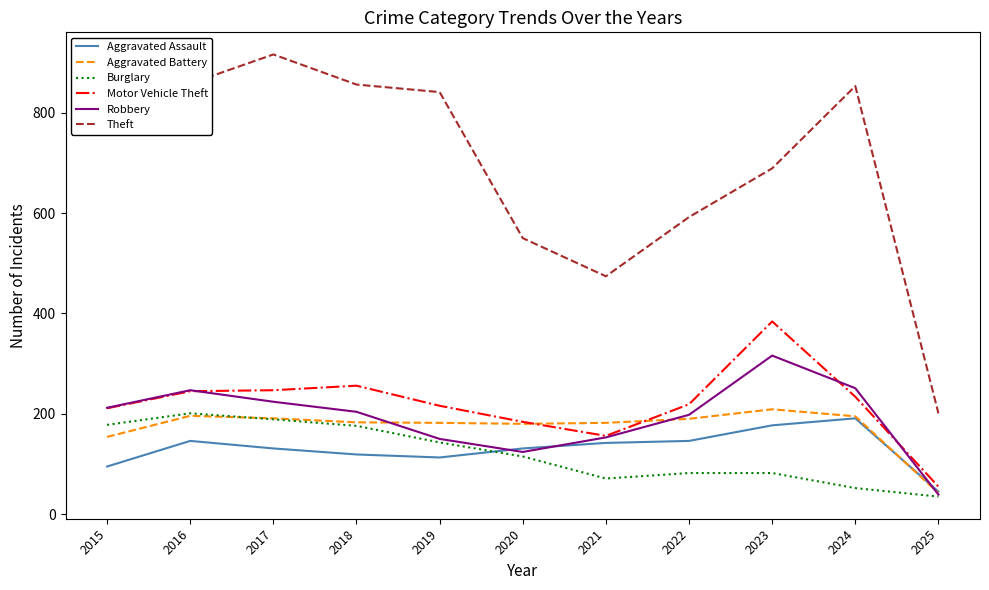

Read the Motor Vehicle Theft value at 2017, to the nearest 5.

245